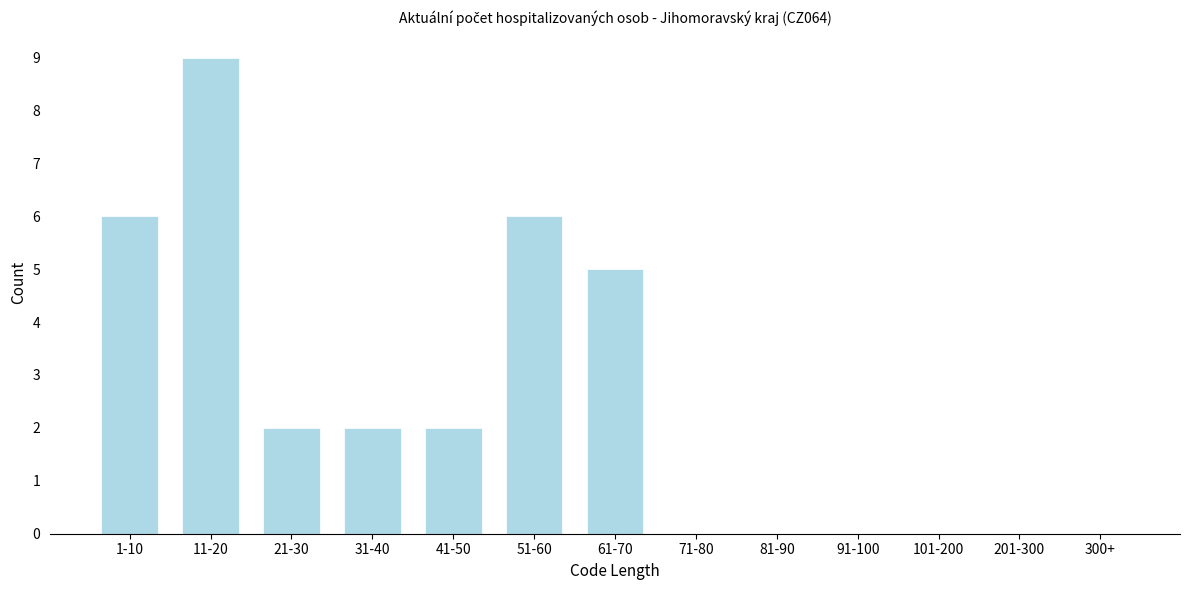

Reading left to right, what are all the values shown in this chart?

1-10=6	11-20=9	21-30=2	31-40=2	41-50=2	51-60=6	61-70=5	71-80=0	81-90=0	91-100=0	101-200=0	201-300=0	300+=0